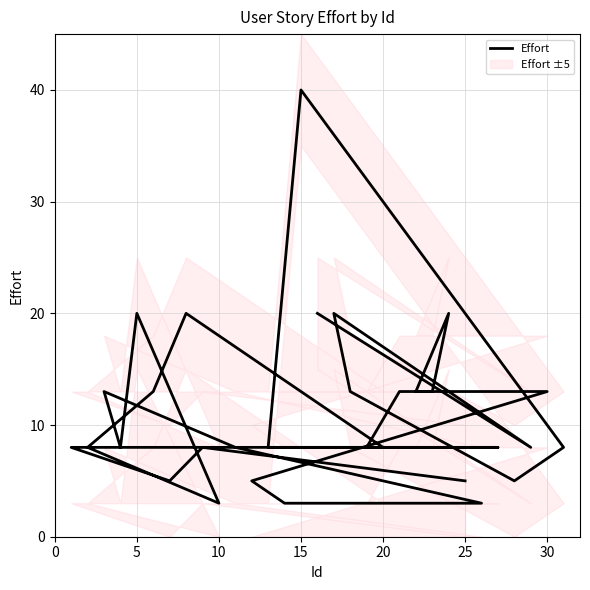

Is this an area chart (filled region under the line)?

No